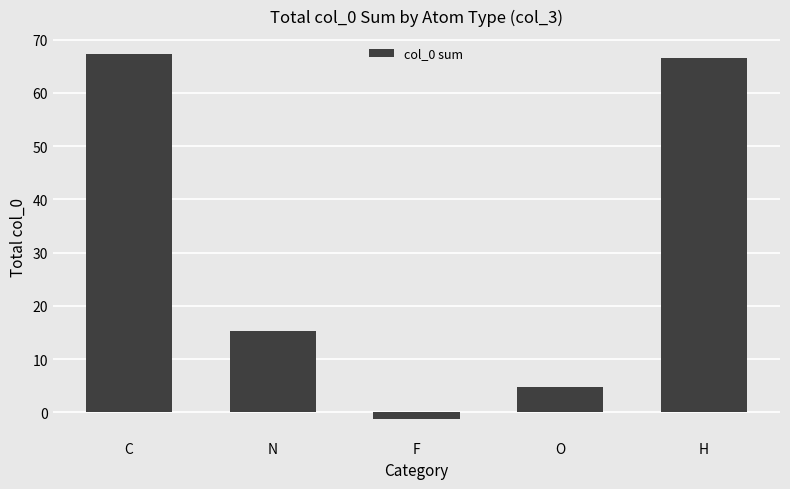

List the labels in order of value, smallest first.

F, O, N, H, C